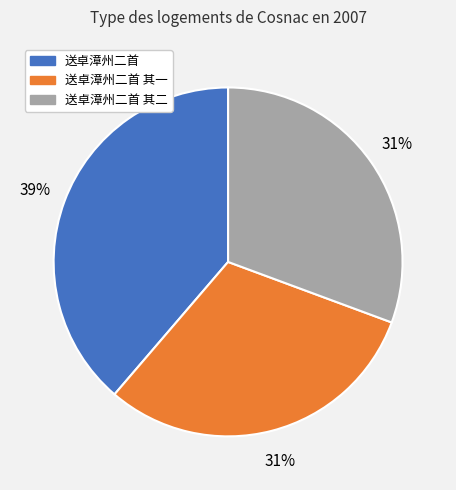

Approximately how many times larger is the value at 送卓漳州二首 其一 compared to 送卓漳州二首 其二?

1.0